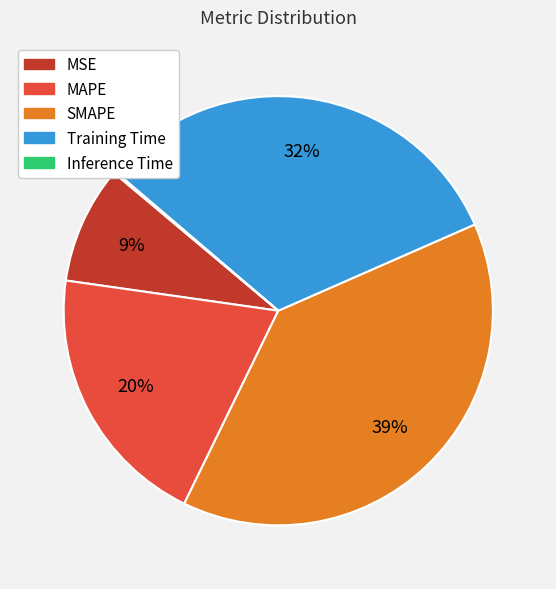

What percentage is the MAPE slice, to the nearest percent?

20%